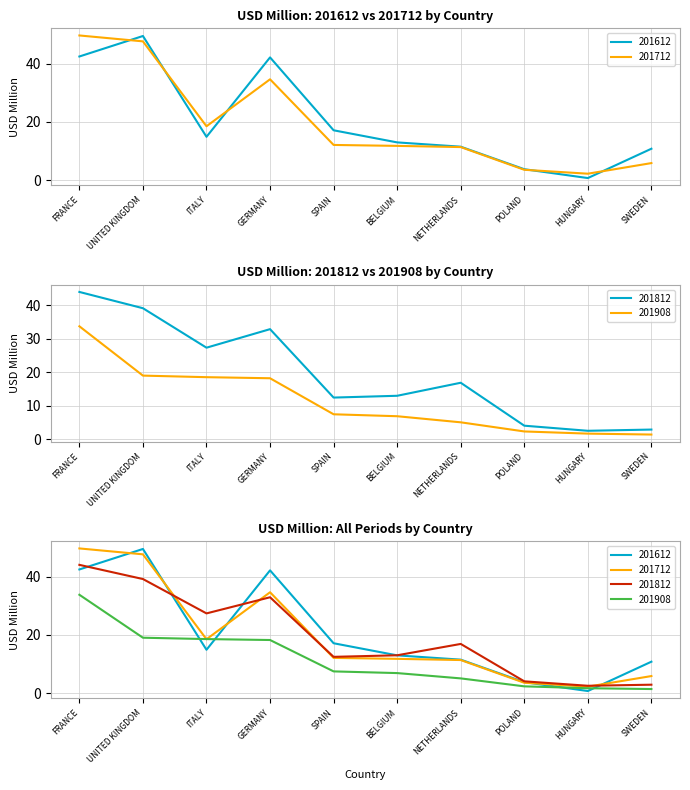

What is the minimum value shown in the chart?

0.7